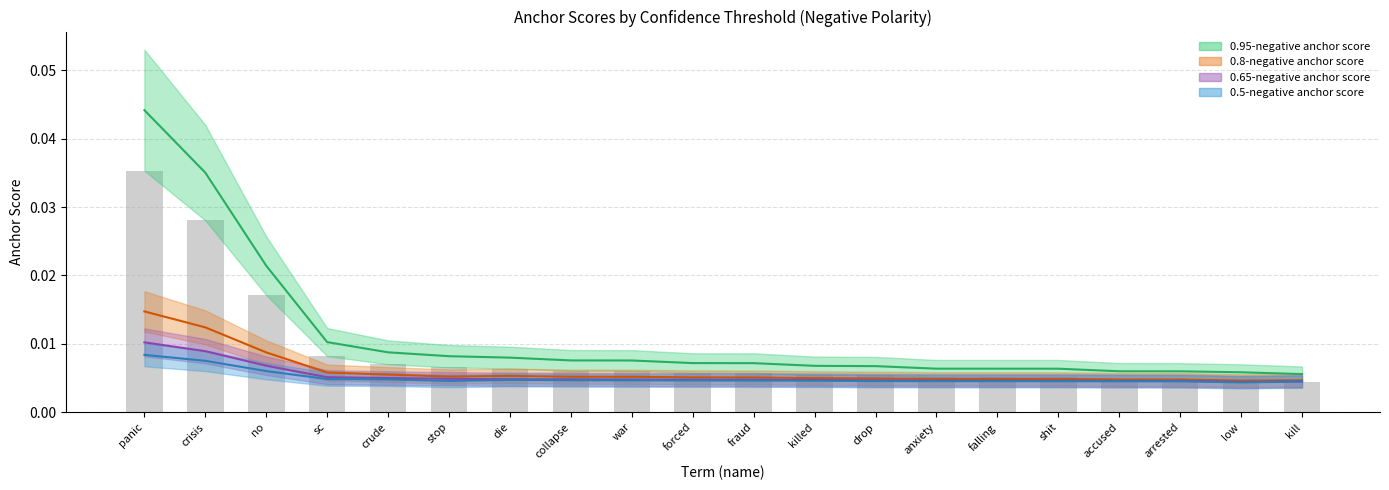

Between kill and crude, which is larger?

crude